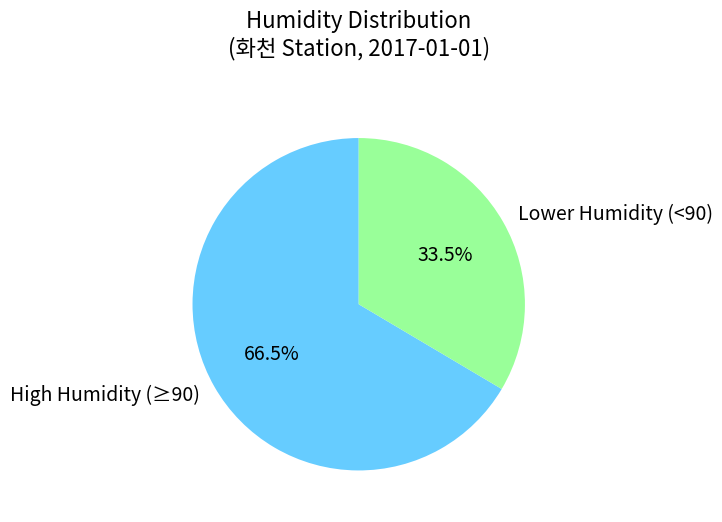

How many slices are in this pie chart?

2